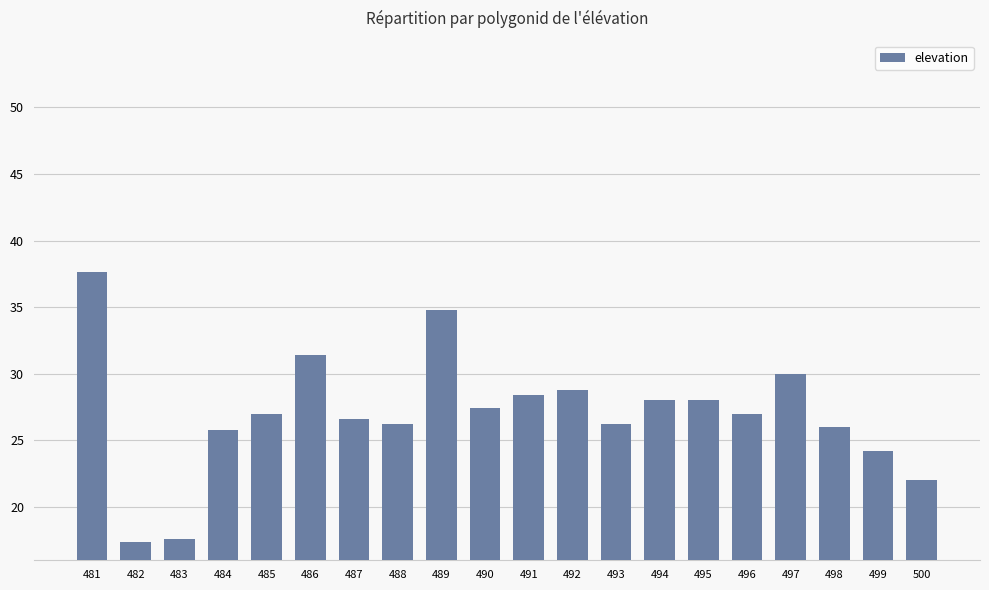

The value at 493 is 9.6. True or false?

False